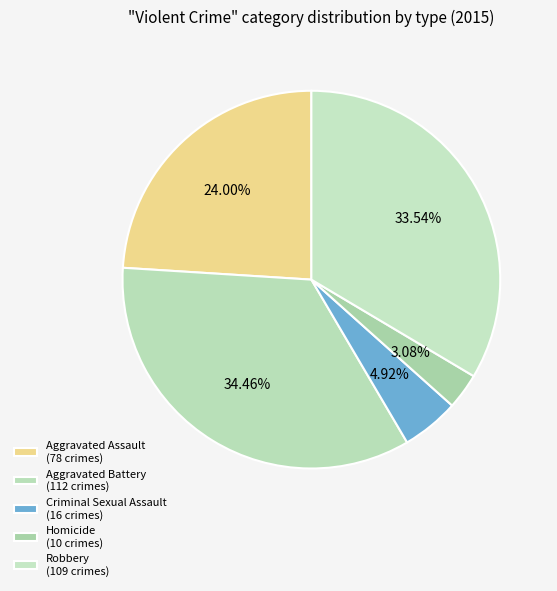

Count the number of slices in the pie.

5